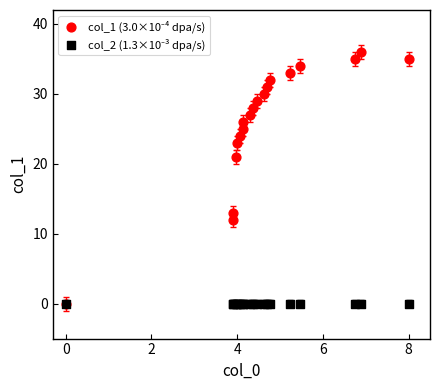

Across all series, what Y value is closest to 18?

21